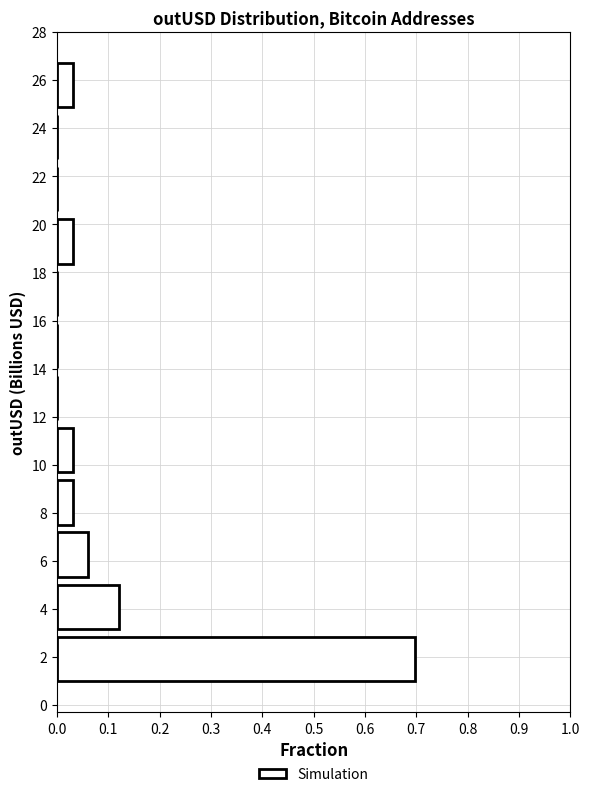

Reading bottom to top, list every bar in this chart as the range it spans on the y-axis followed by its length. Neither the bar edges nor the lengths are printed on the chart, so give them approximately, as read against the axes.

0.8 to 3.0: 0.70
3.0 to 5.2: 0.12
5.2 to 7.4: 0.06
7.4 to 9.6: 0.03
9.6 to 11.6: 0.03
11.6 to 13.8: 0
13.8 to 16.0: 0
16.0 to 18.2: 0
18.2 to 20.4: 0.03
20.4 to 22.6: 0
22.6 to 24.8: 0
24.8 to 26.8: 0.03